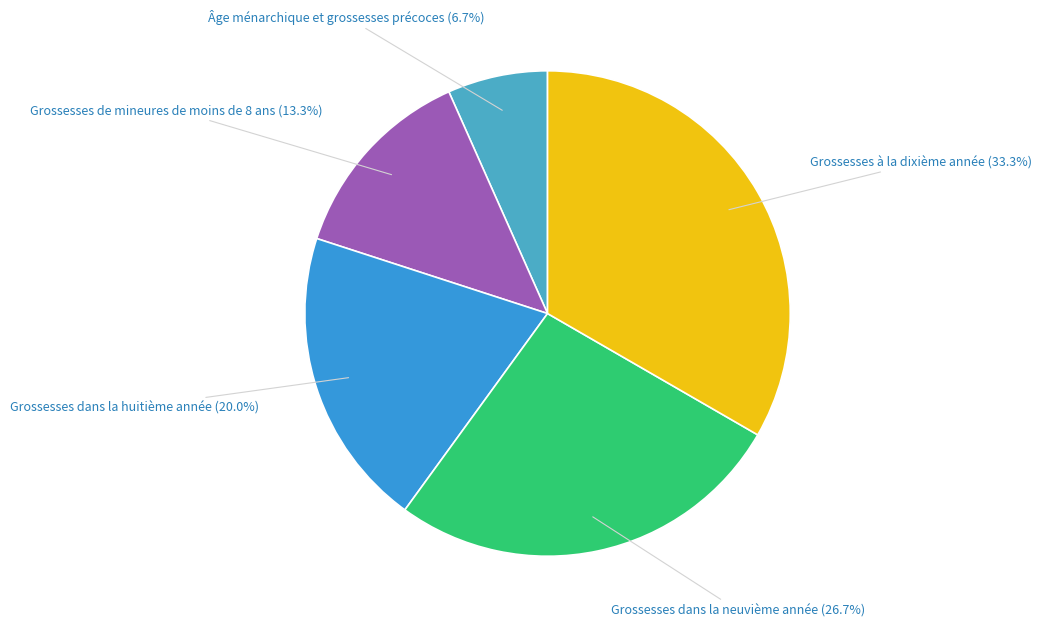

Count the number of slices in the pie.

5